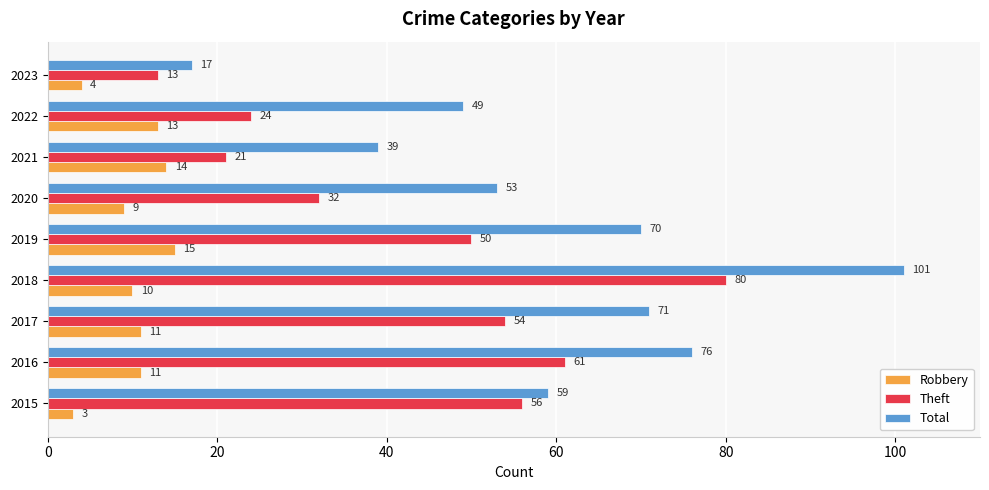

Rank the categories by Theft value from lowest to highest.

2023, 2021, 2022, 2020, 2019, 2017, 2015, 2016, 2018